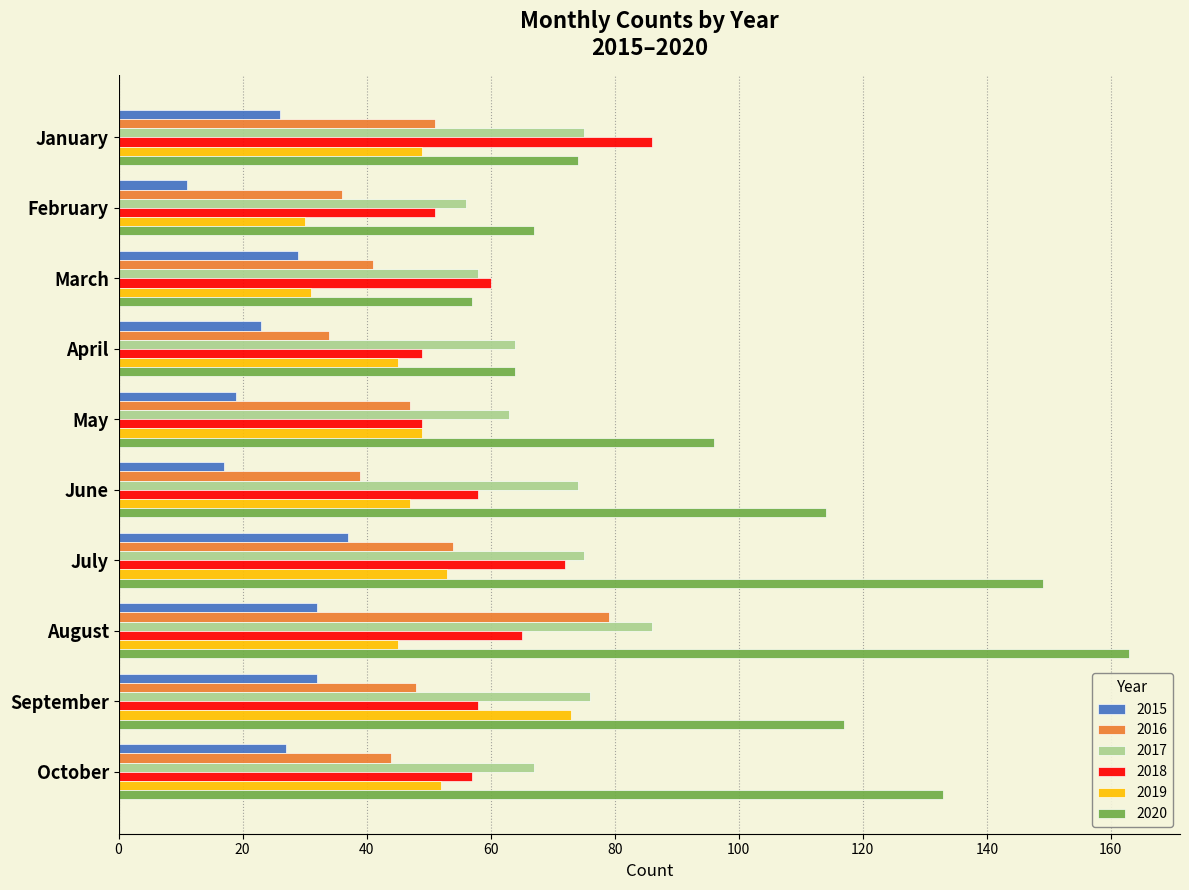

What is the smallest value displayed?

11